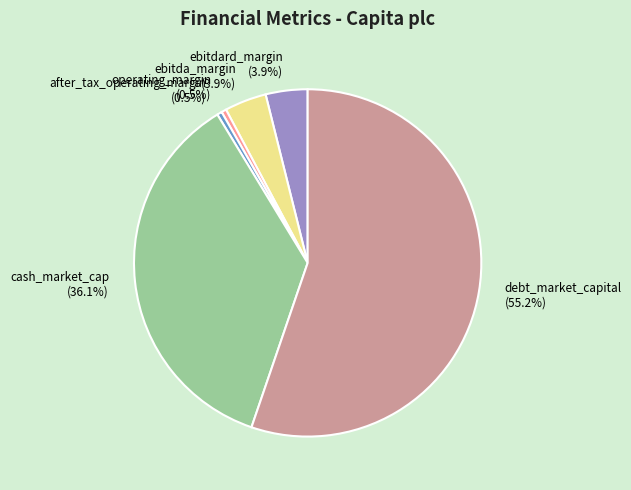

To the nearest percent, what is the difference between the largest and smallest slice percentages?

55%